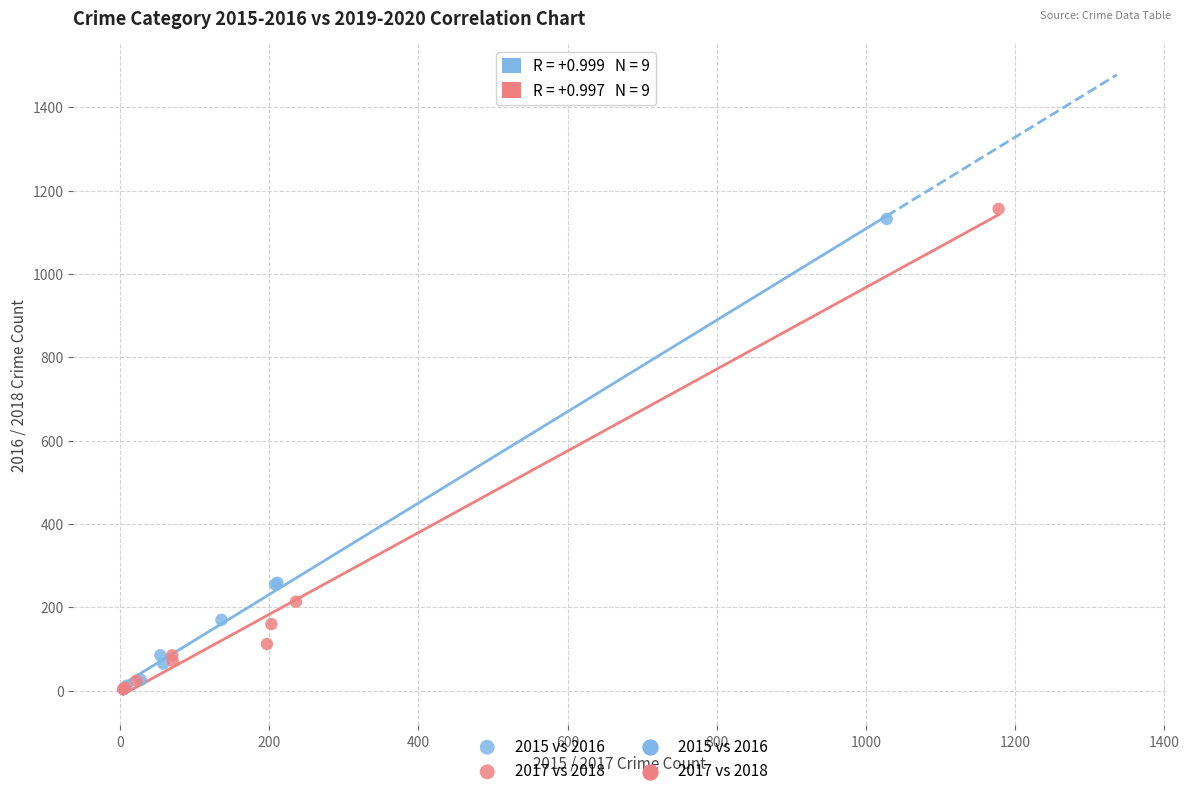

Which series has the largest Y range (max minus min)?

2017 vs 2018